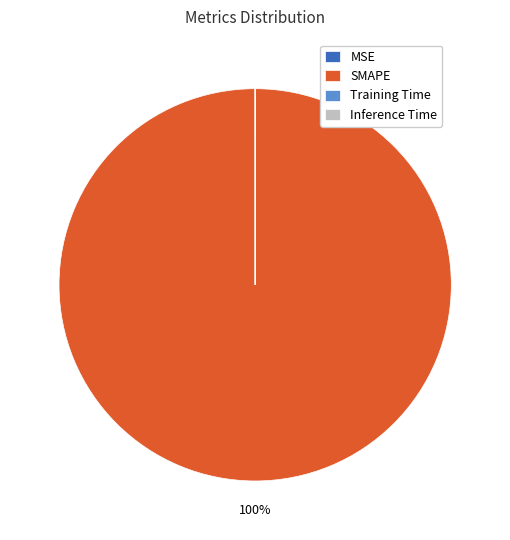

The SMAPE slice represents 100% of the pie. True or false?

True